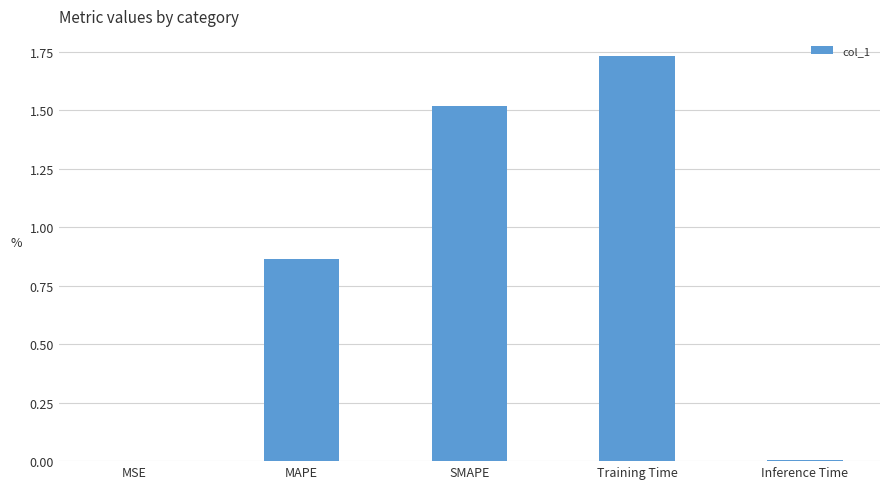

At which category does the chart reach its peak across all series?

Training Time